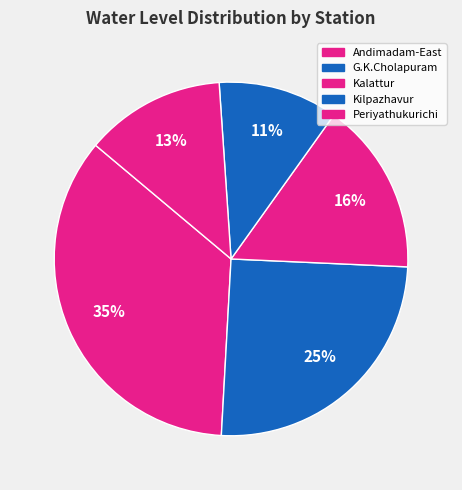

Combined, what portion of the pie is Andimadam-East and G.K.Cholapuram?

60.4%